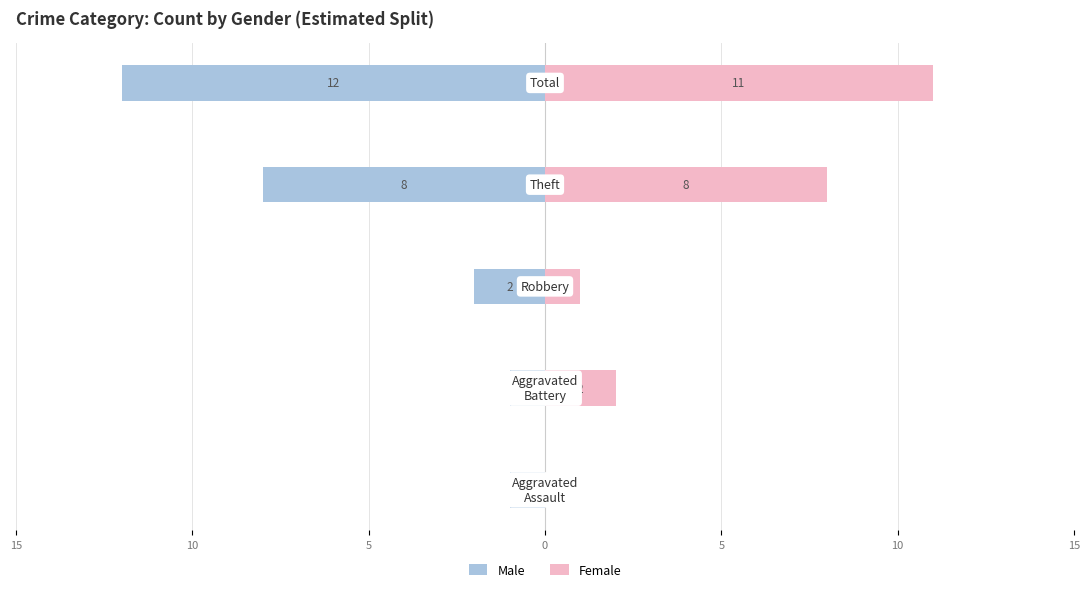

The value of Female at 0 is 3. True or false?

False